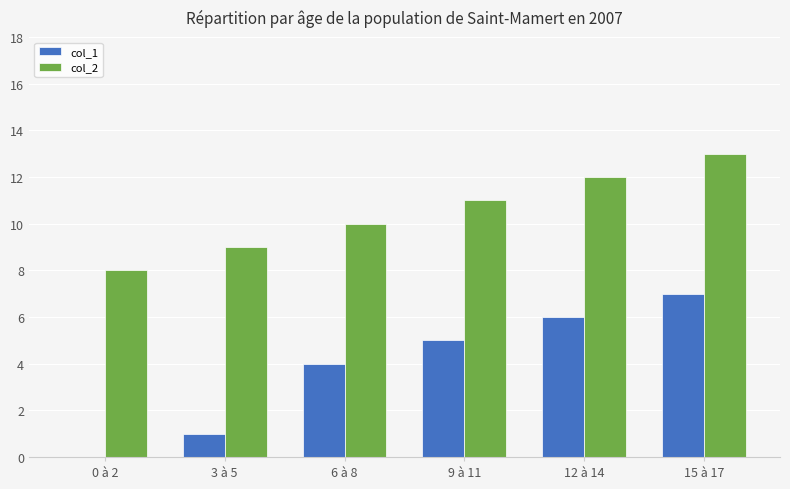

Reading right to left, extract all data points from this chart.

col_1: 7	6	5	4	1	0
col_2: 13	12	11	10	9	8